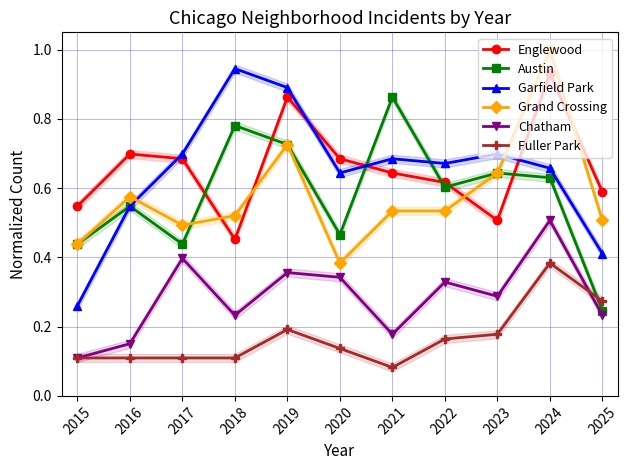

What is the sum of all Englewood values?

7.2